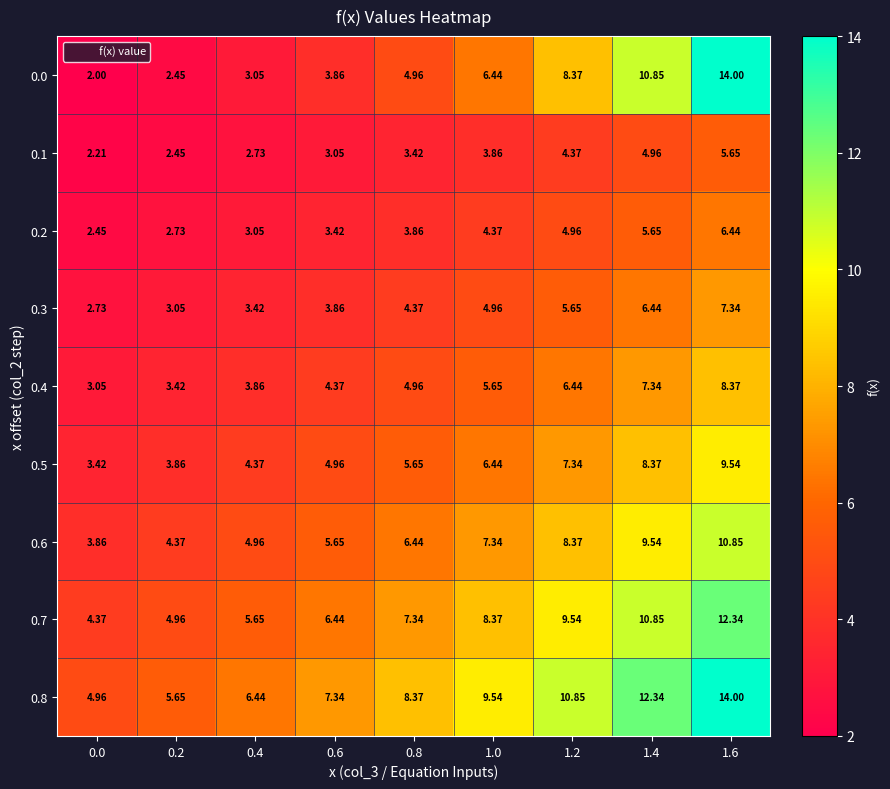

How many series are shown in this chart?

9